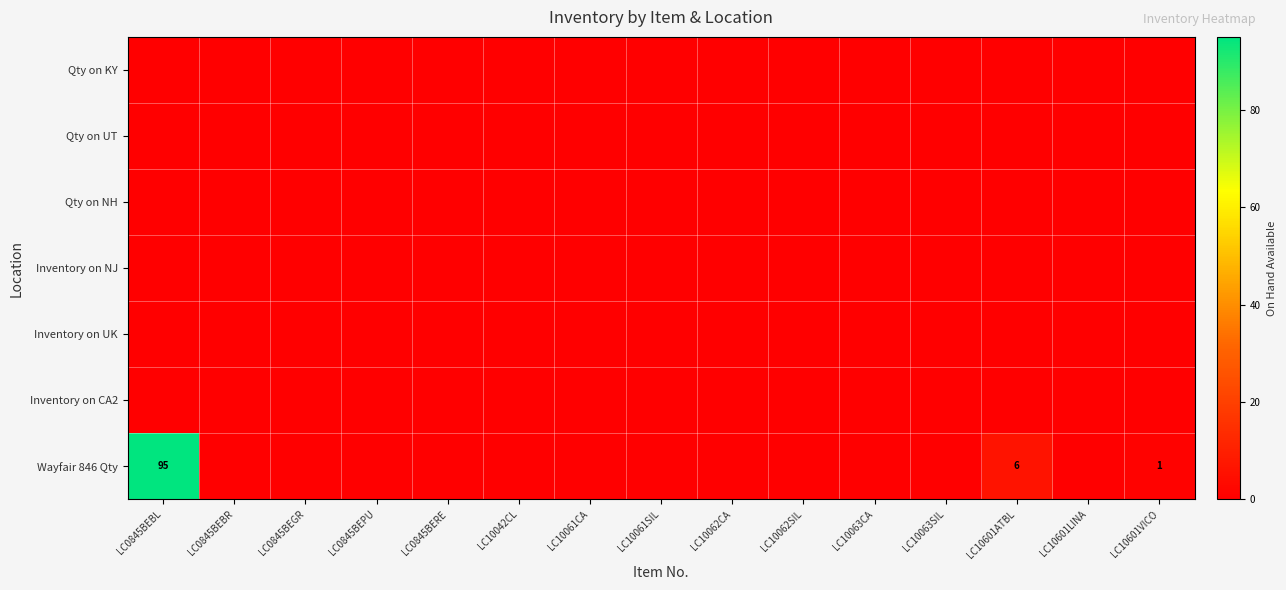

Rank the series by their maximum value, from highest to lowest.

Wayfair 846 Qty, Qty on KY, Qty on UT, Qty on NH, Inventory on NJ, Inventory on UK, Inventory on CA2